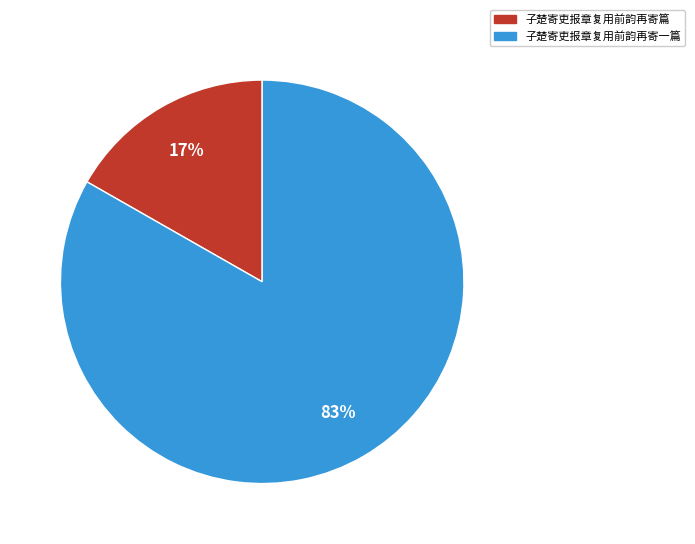

To the nearest percent, what is the average slice percentage?

50%